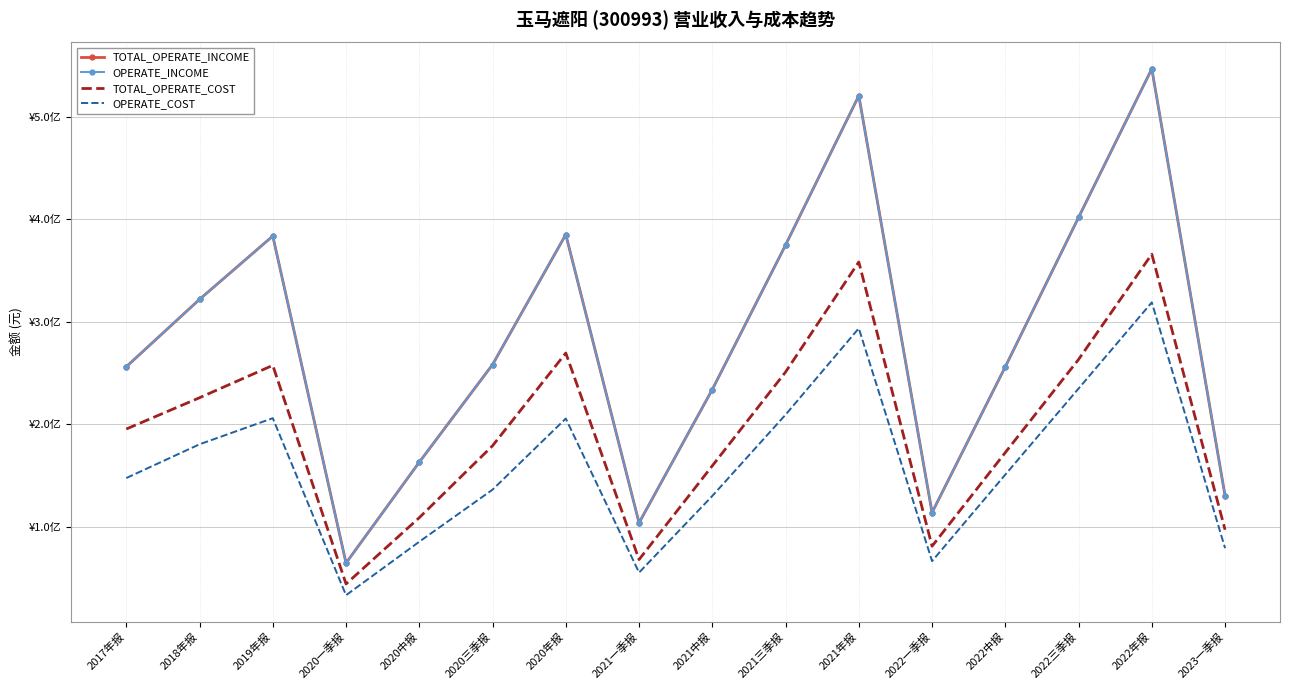

How many interior local peaks does the TOTAL_OPERATE_COST series have?

4